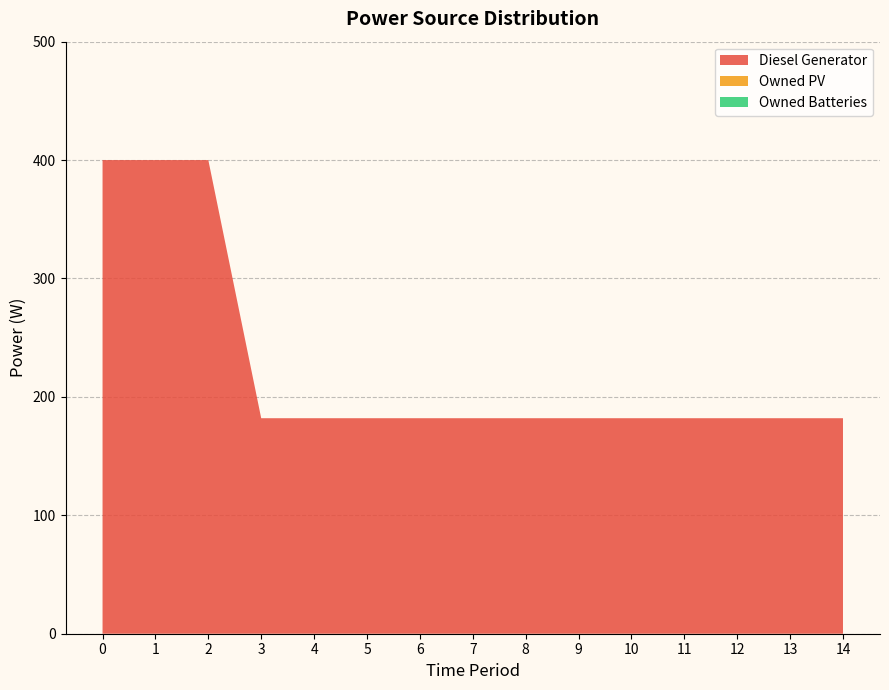

Reading left to right, list all the values displayed in this chart.

Diesel Generator: 0=400	1=400	2=400	3=182	4=182	5=182	6=182	7=182	8=182	9=182	10=182	11=182	12=182	13=182	14=182
Owned PV: 0=0	1=0	2=0	3=0	4=0	5=0	6=0	7=0	8=0	9=0	10=0	11=0	12=0	13=0	14=0
Owned Batteries: 0=0	1=0	2=0	3=0	4=0	5=0	6=0	7=0	8=0	9=0	10=0	11=0	12=0	13=0	14=0